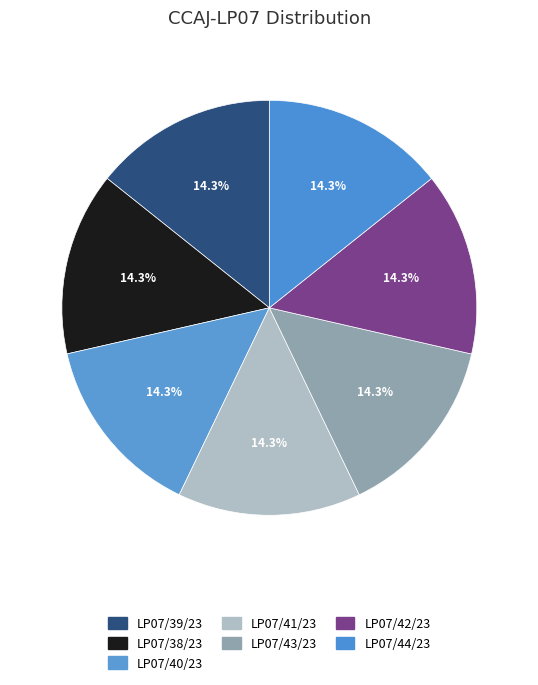

Which category has the smallest portion of the pie?

CCAJ-LP07/39/23